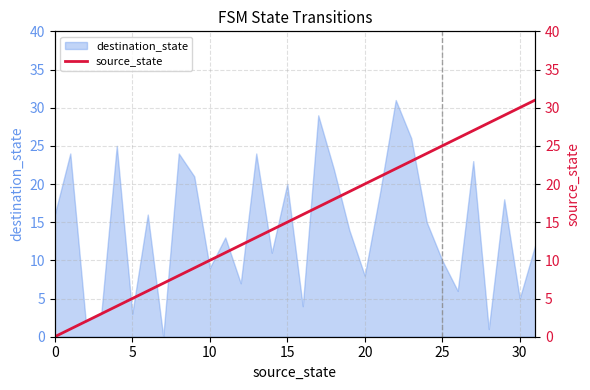

What is the maximum value for destination_state?

31